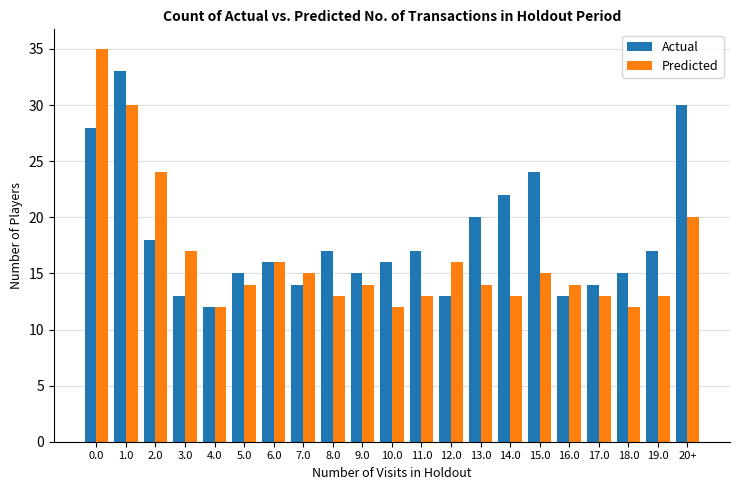

Does the chart contain any negative values?

No